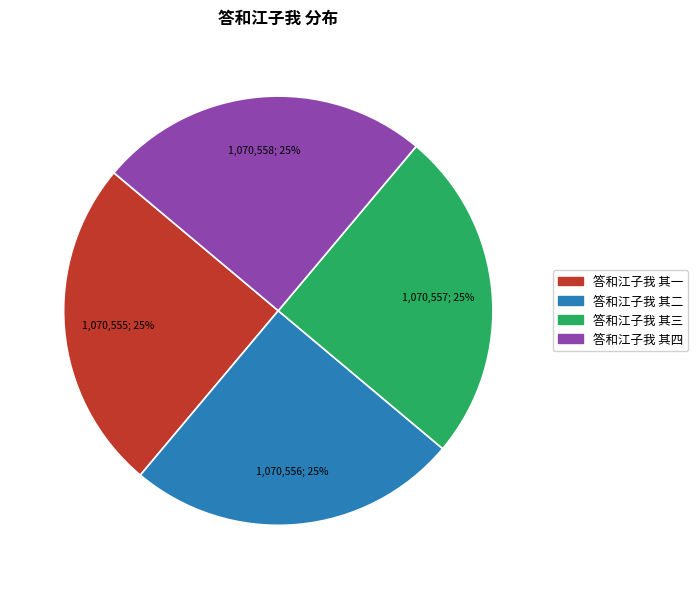

The 答和江子我 其三 slice represents 25% of the pie. True or false?

True